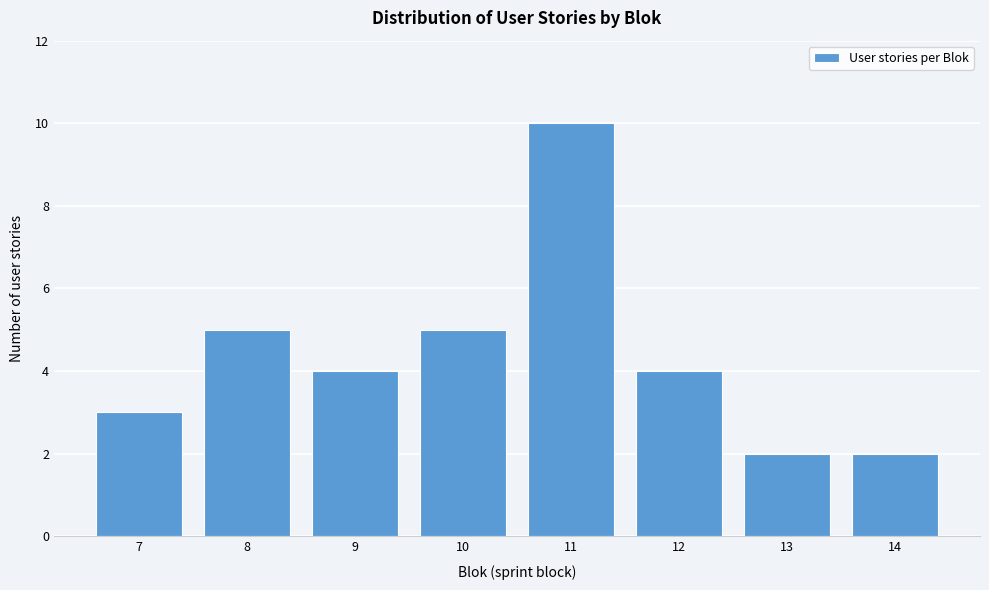

Reading left to right, transcribe all the data shown in this chart.

3	5	4	5	10	4	2	2